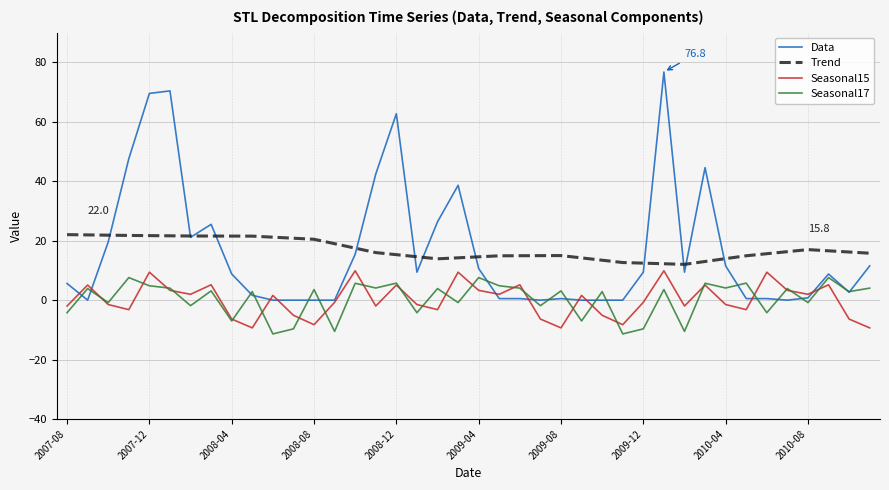

Which series has the widest spread of values?

Data